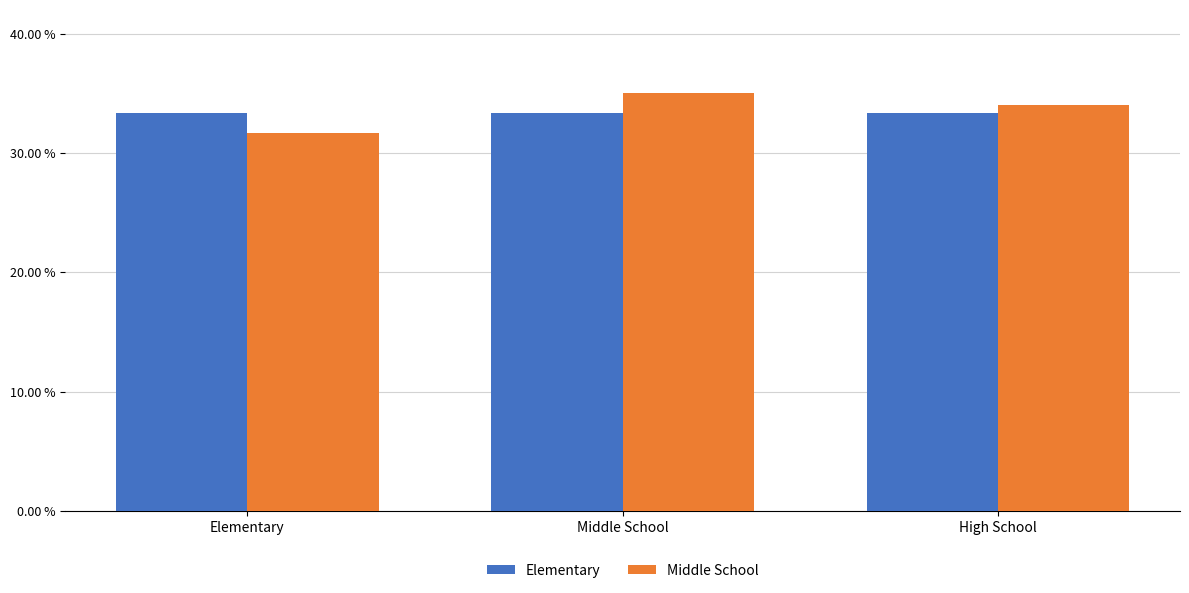

How many groups of bars are there?

3